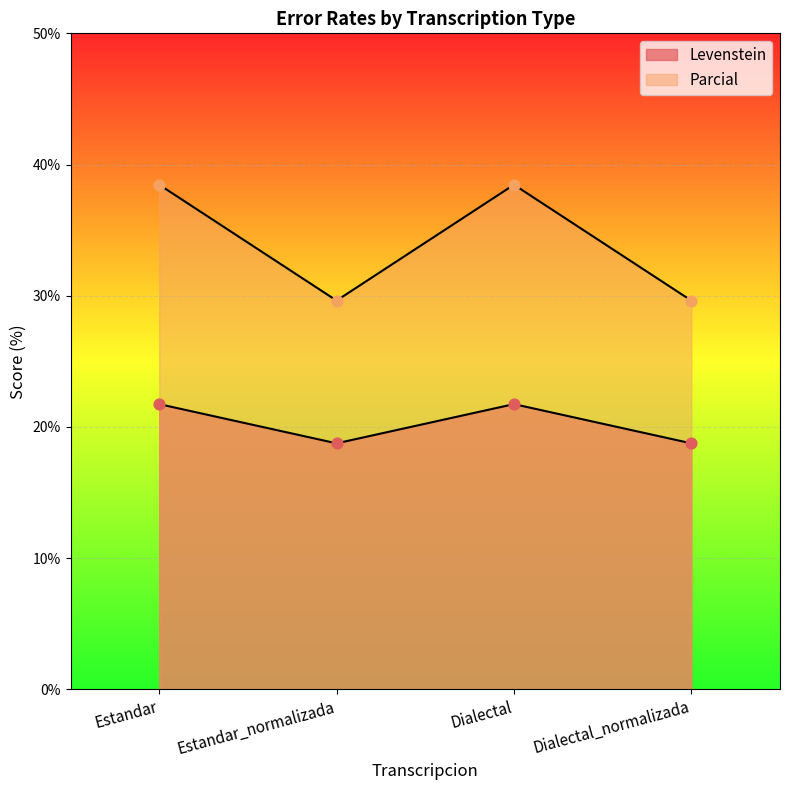

At how many categories does at least one series exceed 29?

4